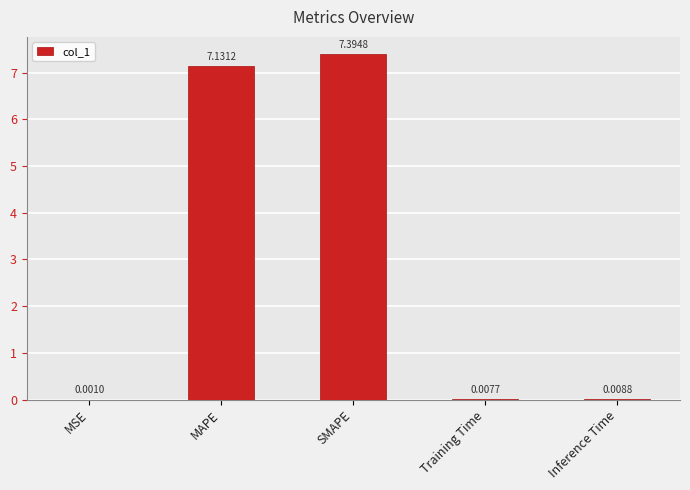

Which has a higher value, MSE or Inference Time?

Inference Time